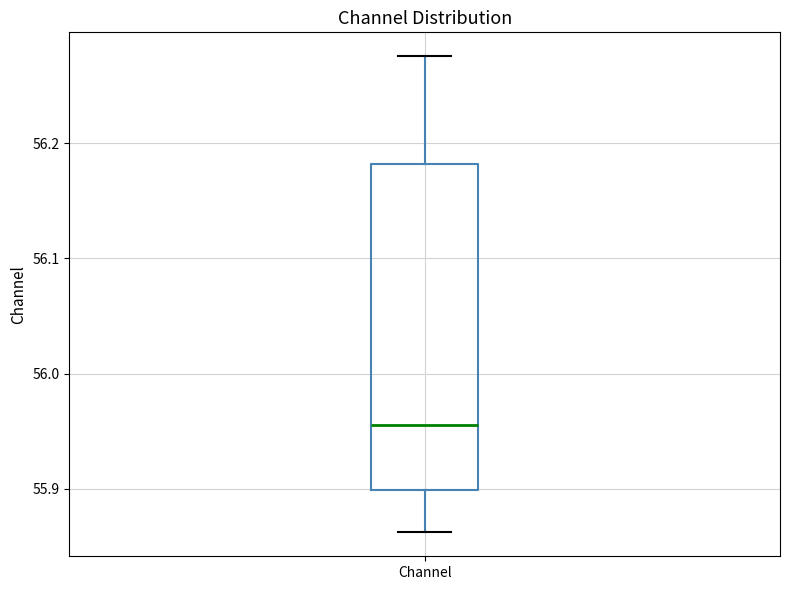

Transcribe this box plot: give where the median line is, the range the box spans, and where the two whiskers end, as read against the y-axis. The values are not printed on the chart, so give them approximately, as read against the axis.

median 55.96, box 55.90 to 56.18, whiskers 55.86 to 56.28